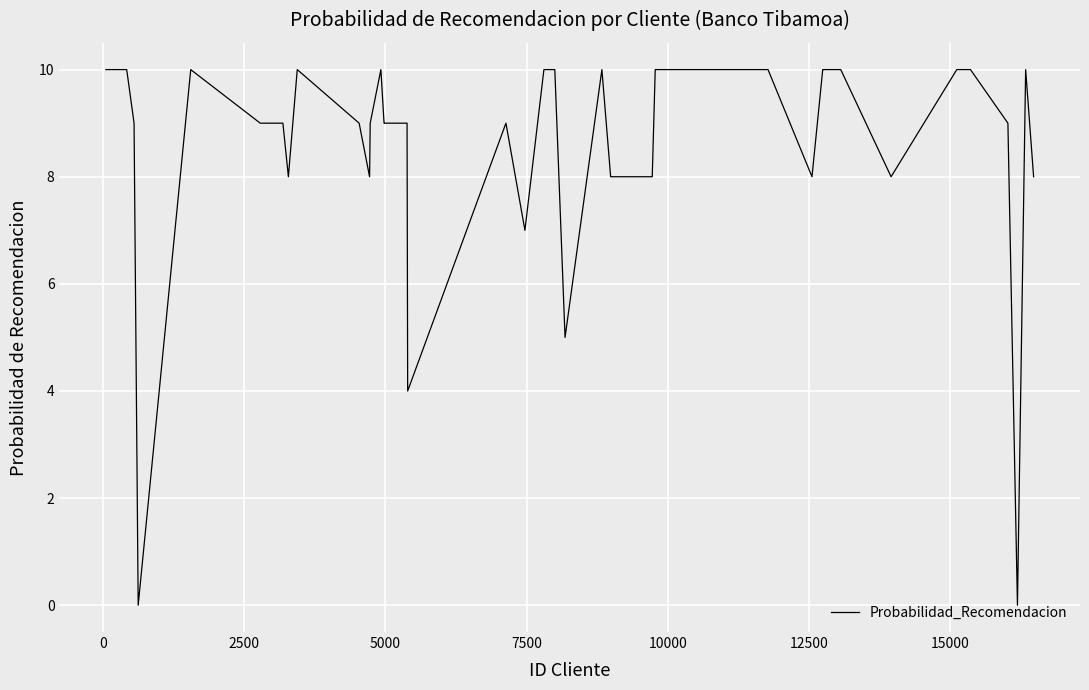

What is the greatest value displayed?

10